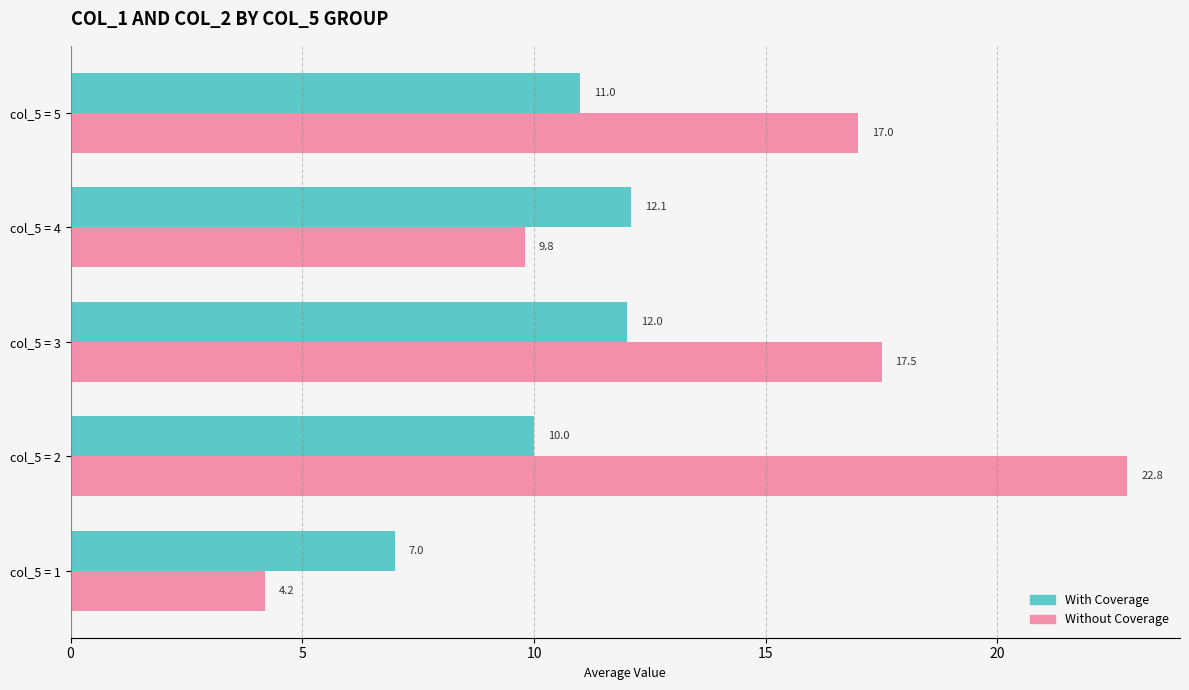

Where is Without Coverage nearest to the value 13?

col_5 = 4